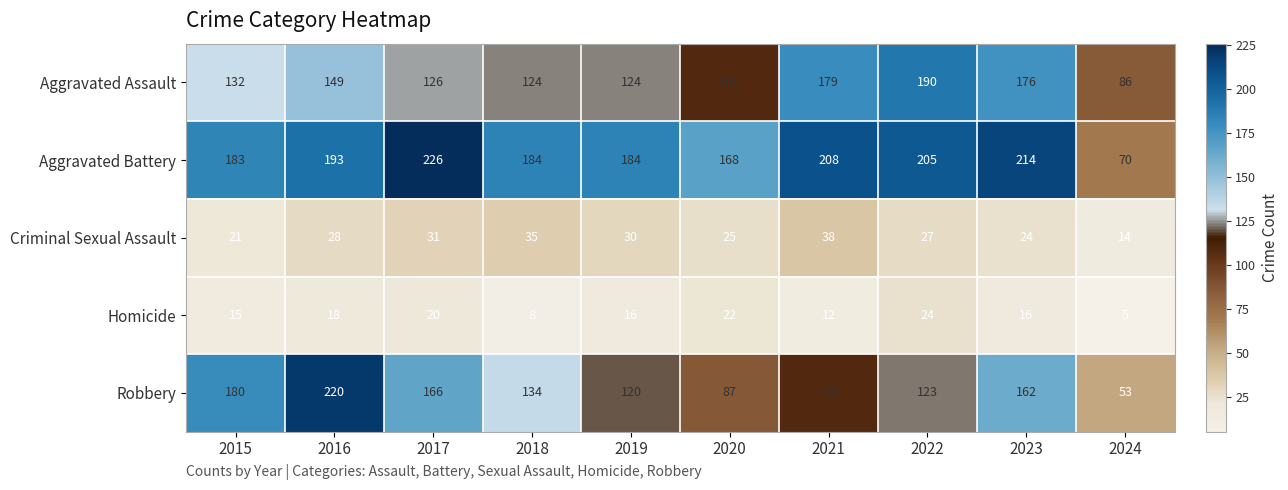

At which category is the sum across all series the highest?

2016